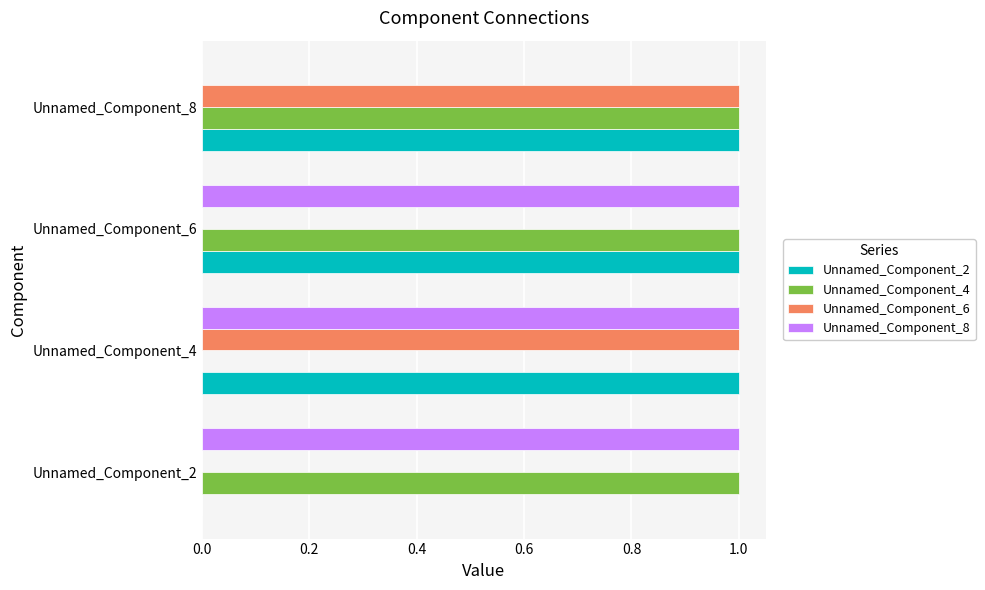

At which label is Unnamed_Component_4 closest to 0?

Unnamed_Component_4